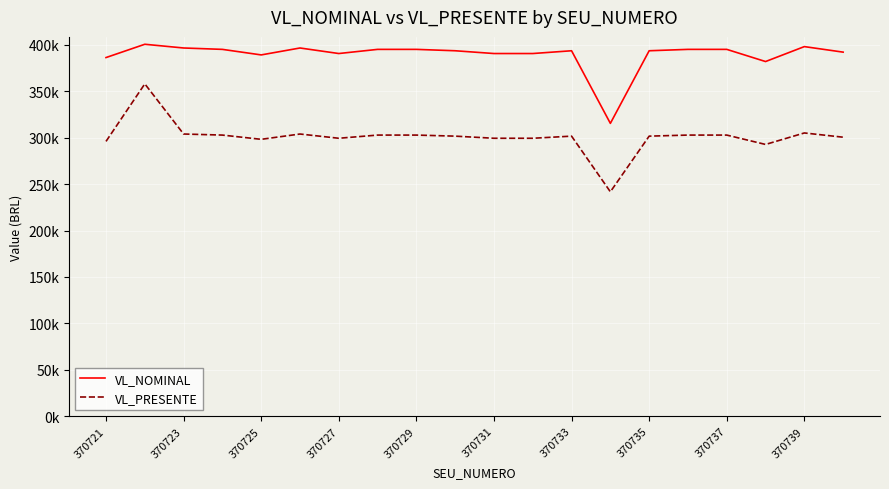

Does the chart display data point markers on the line(s)?

No